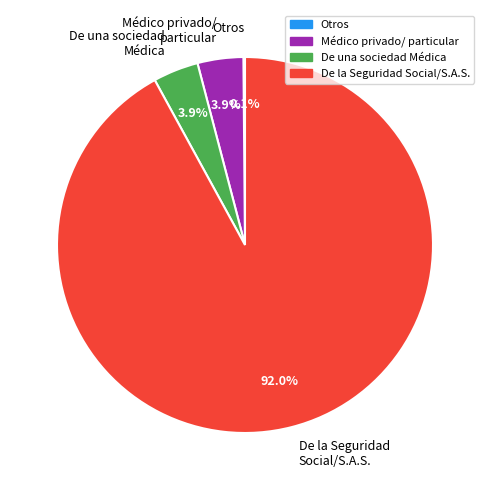

Approximately how many times larger is the value at De una sociedad Médica compared to Médico privado/ particular?

1.0